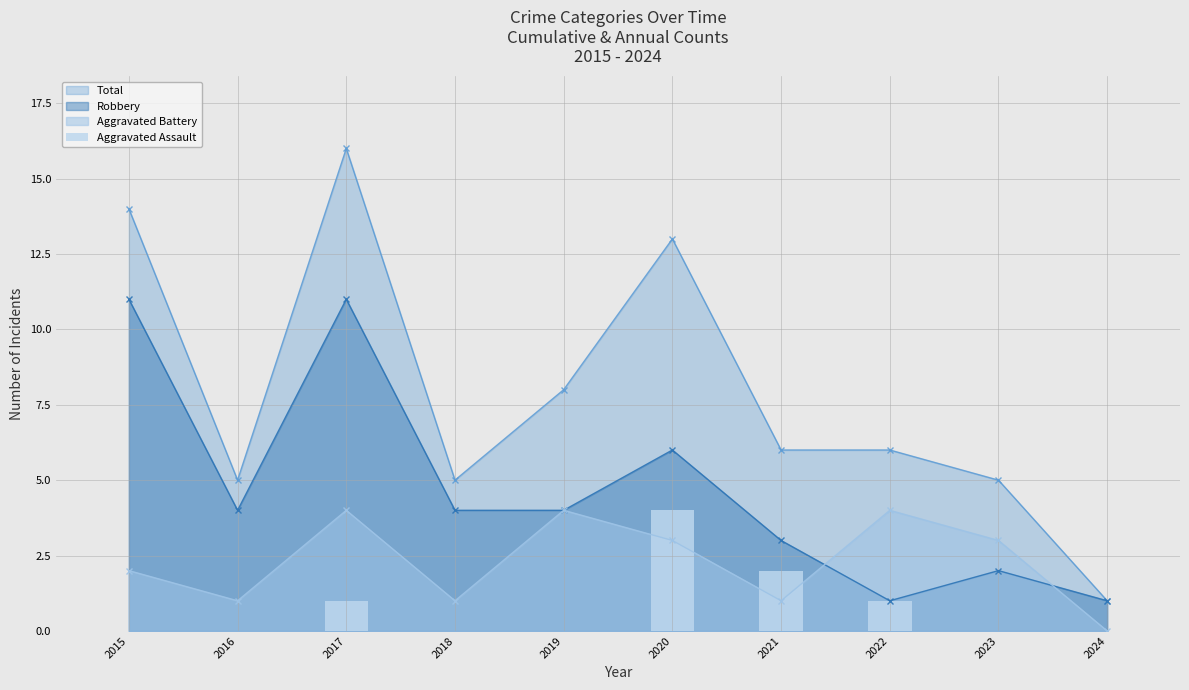

True or false: the data shows 4 at 2020.

True